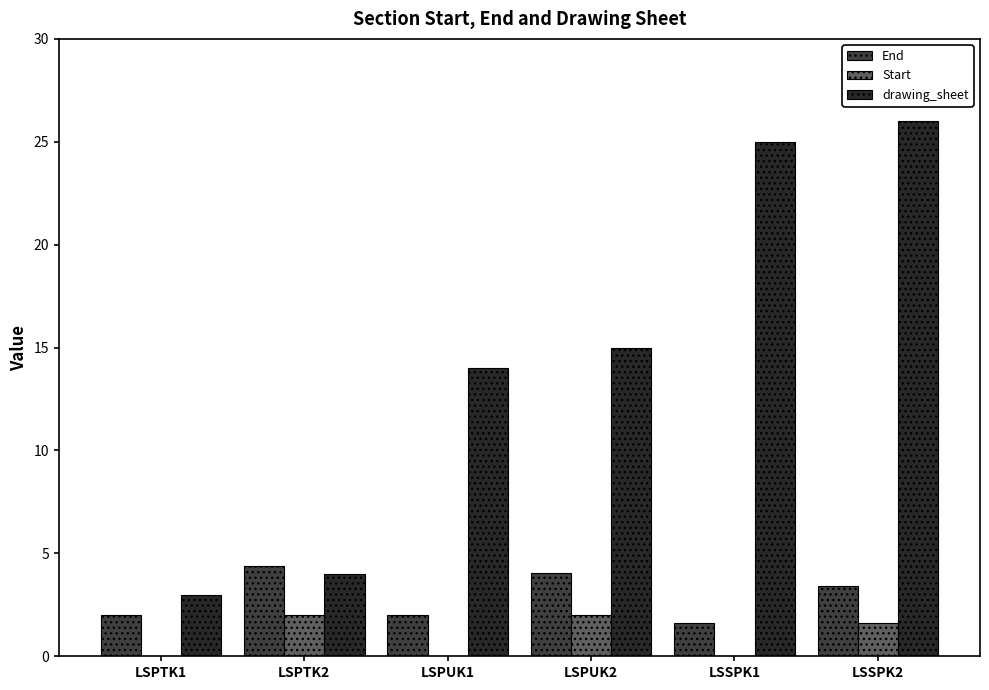

Between LSPTK2 and LSPUK2, which series saw the biggest shift?

drawing_sheet